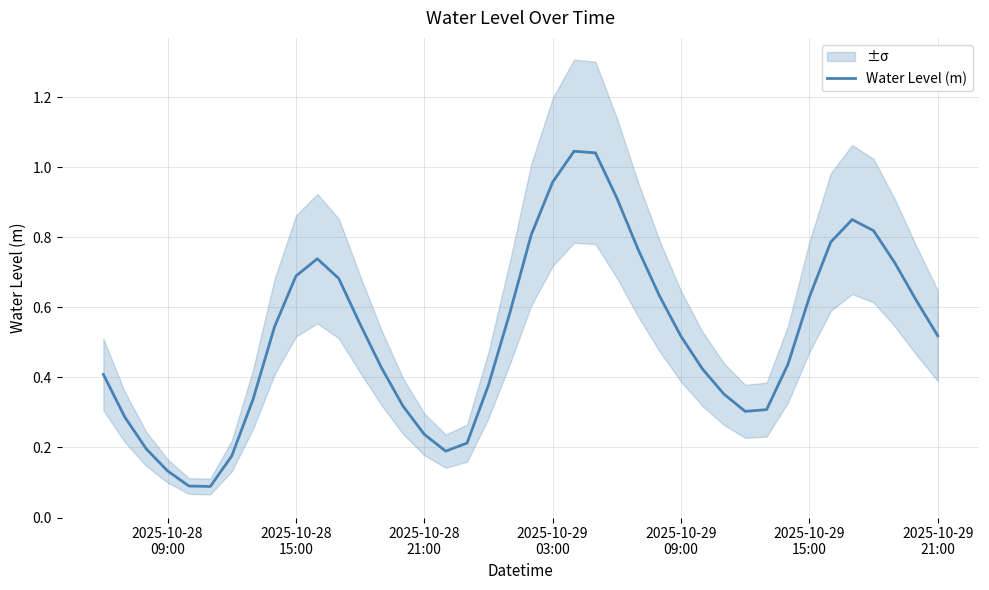

Is this an area chart (filled region under the line)?

No